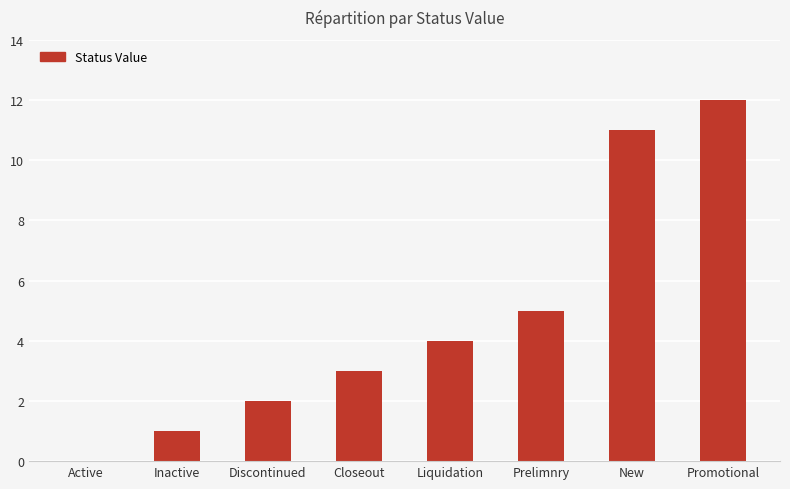

Where is the data nearest to the value 6?

Prelimnry